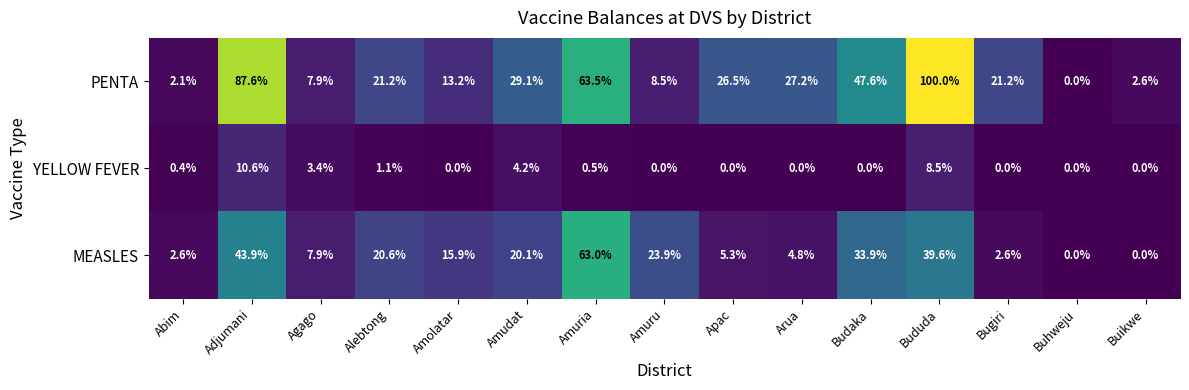

The value of PENTA at Amuria is 63.5. True or false?

True